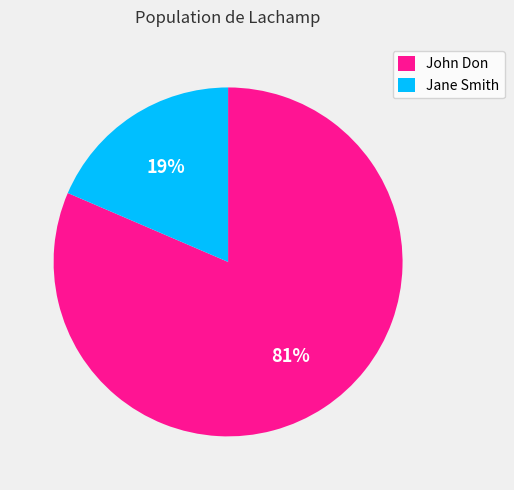

To the nearest percent, what portion does John Don represent?

81%